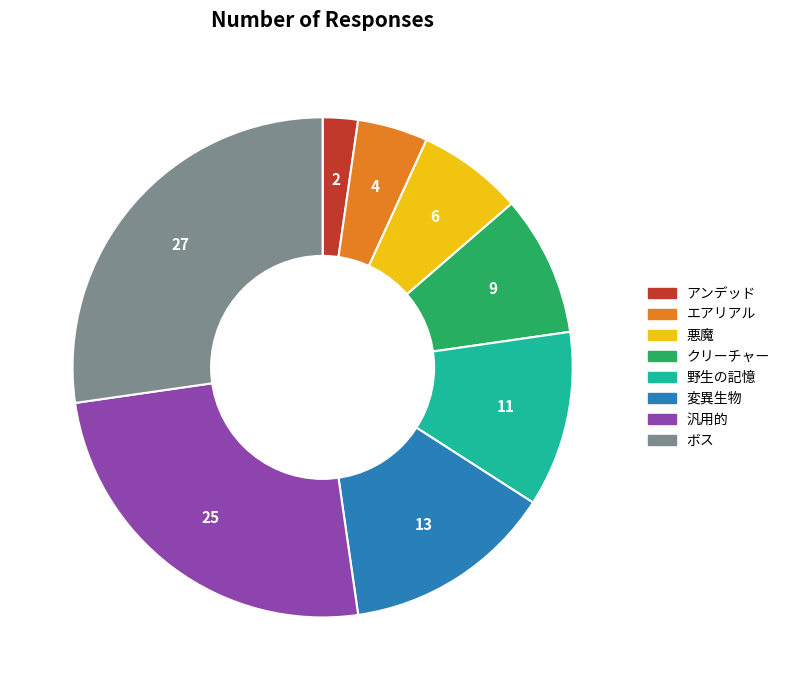

Which has a higher value, 変異生物 or エアリアル?

変異生物